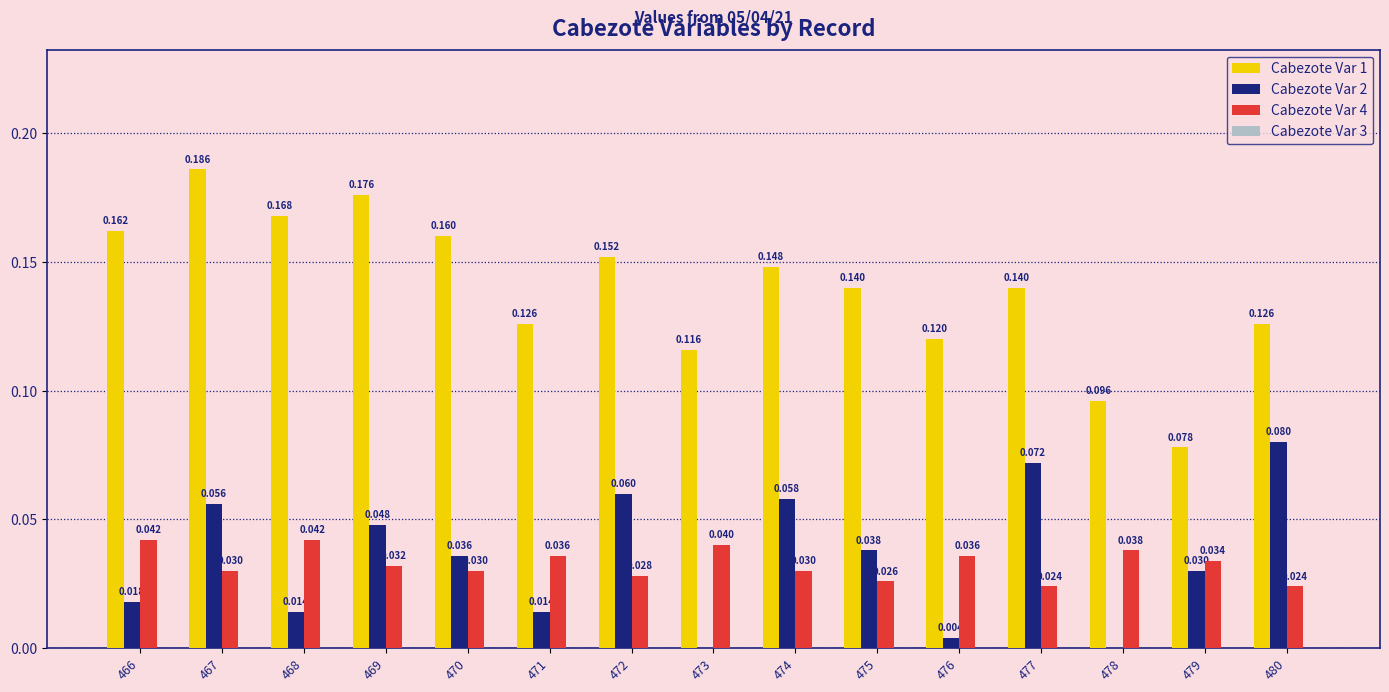

Is the value of Cabezote Var 2 at 477 greater than the value of Cabezote Var 4 at 477?

Yes